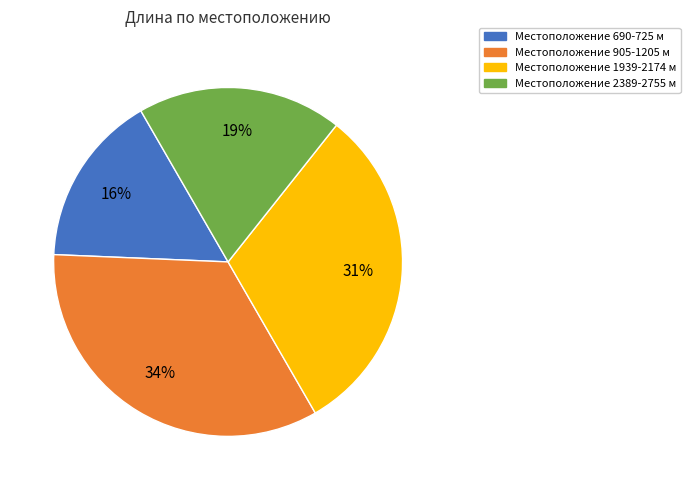

To the nearest percent, what is the difference between the largest and smallest slice percentages?

18%